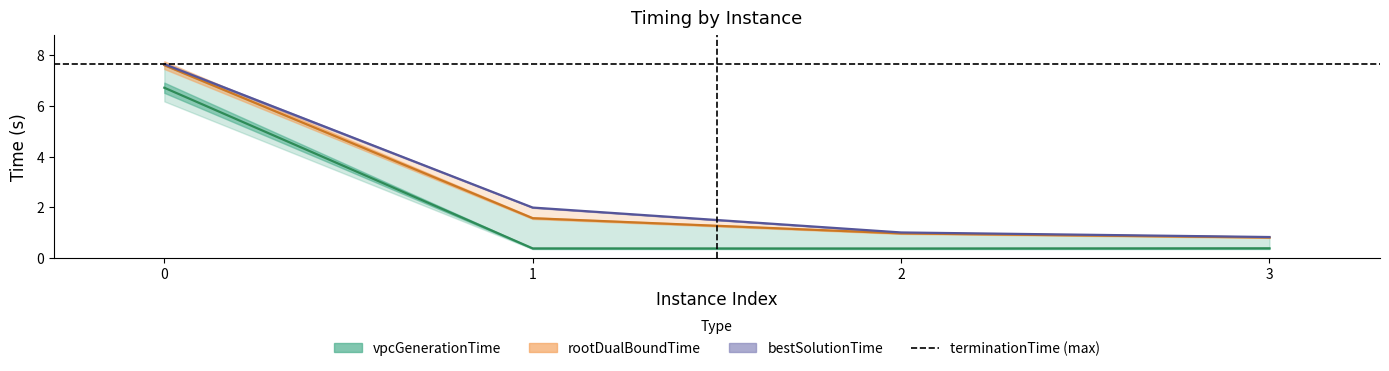

Reading left to right, list all the values displayed in this chart.

vpcGenerationTime: 0=6.7	1=0.4	2=0.4	3=0.4
rootDualBoundTime: 0=7.6	1=1.6	2=1.0	3=0.8
bestSolutionTime: 0=7.6	1=2.0	2=1.0	3=0.8